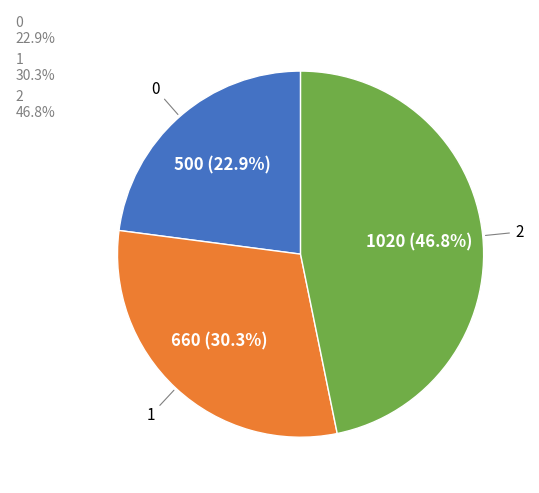

What is the ratio of the value at 0 to the value at 1?

0.8